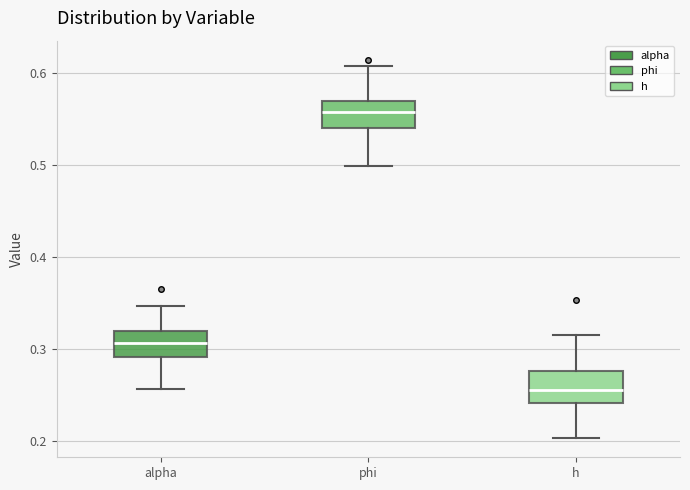

Which box has the highest median line?

phi